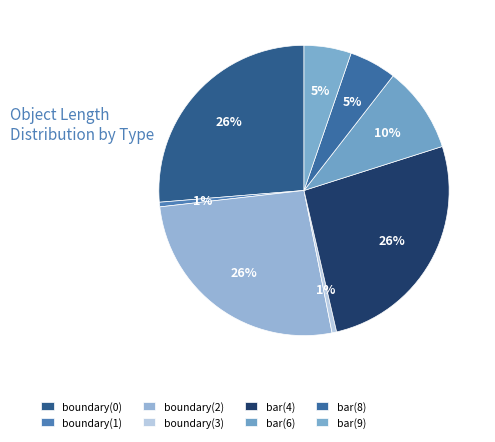

Rank the categories by value from highest to lowest.

boundary(0), boundary(2), bar(4), bar(6), bar(8), bar(9), boundary(1), boundary(3)